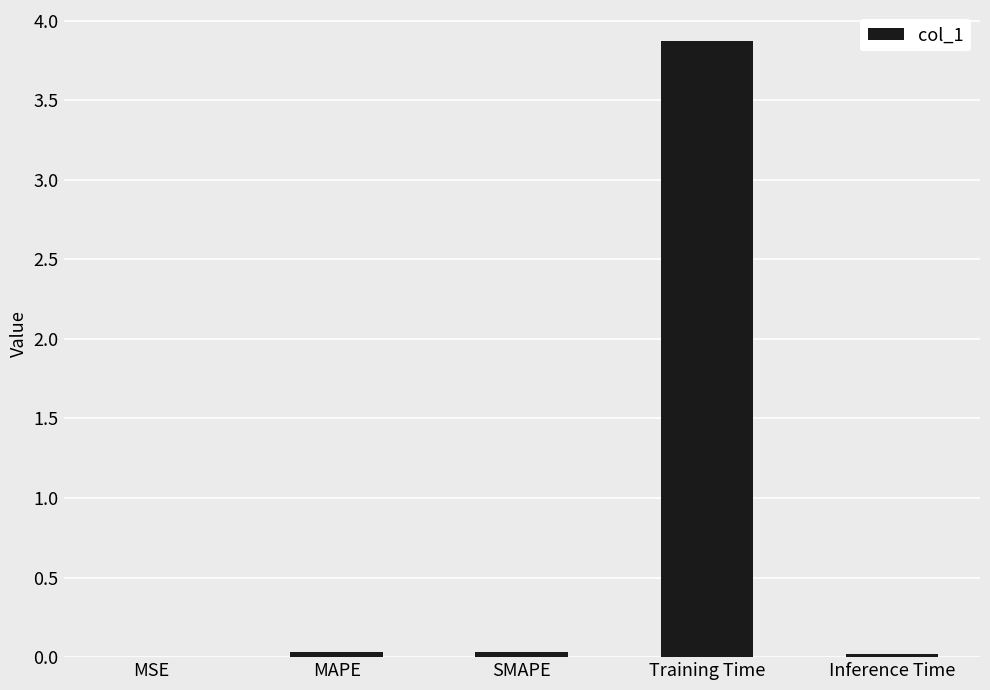

What value does the data have at Training Time?

3.9